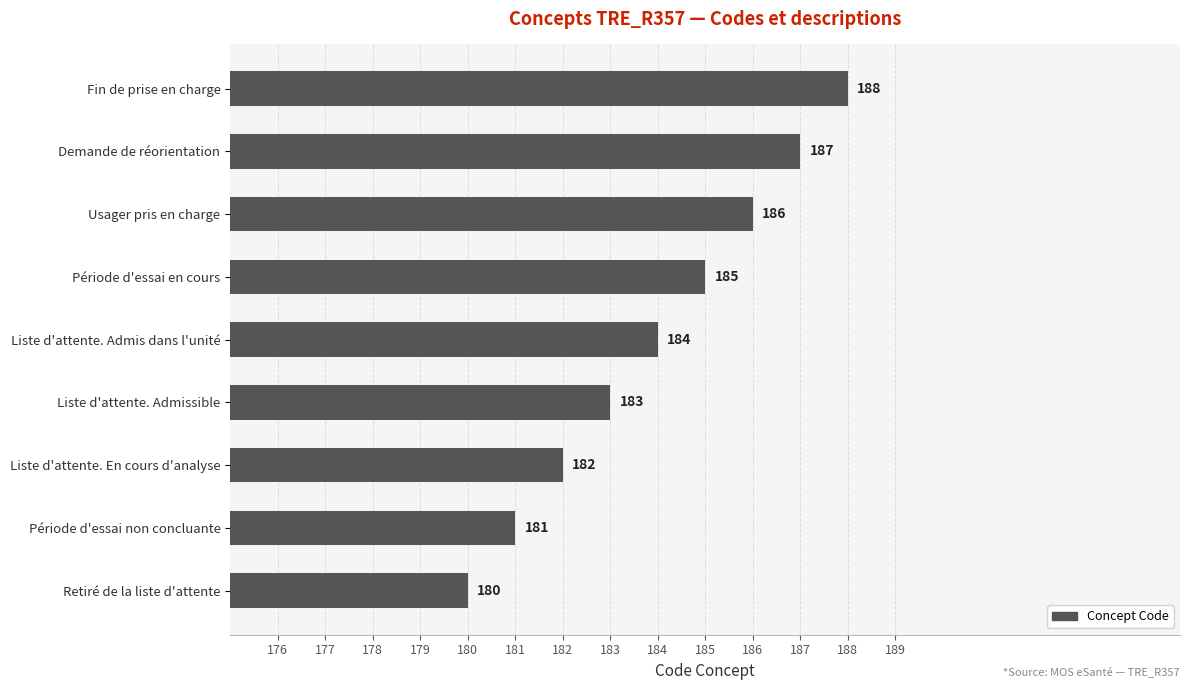

Is it true that the value at Période d'essai non concluante is 181?

True